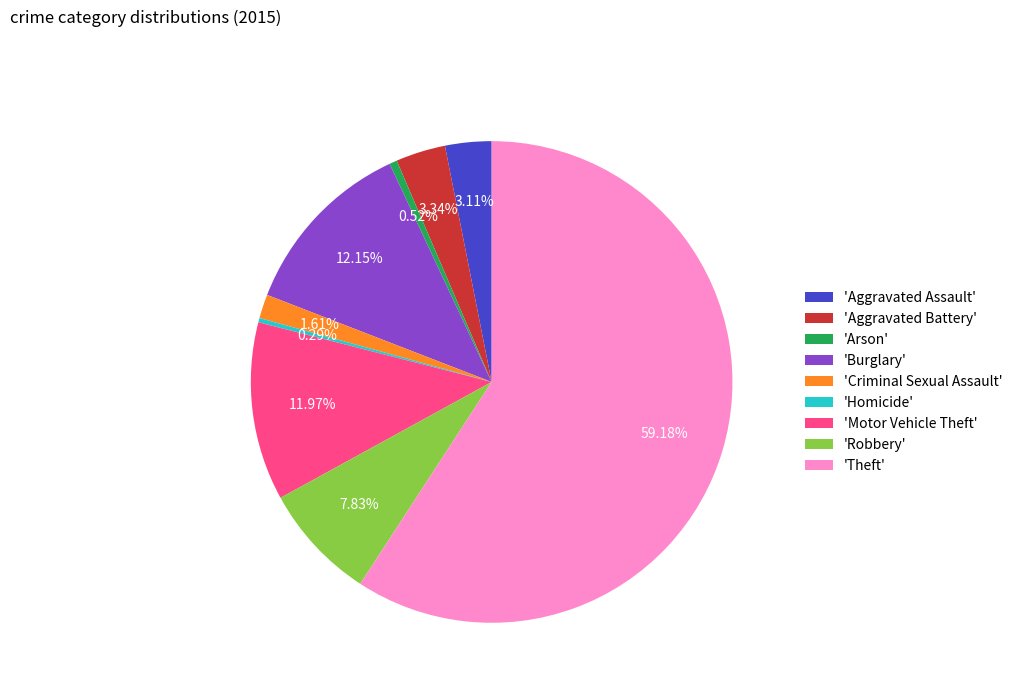

What is the largest slice in the pie chart?

'Theft'